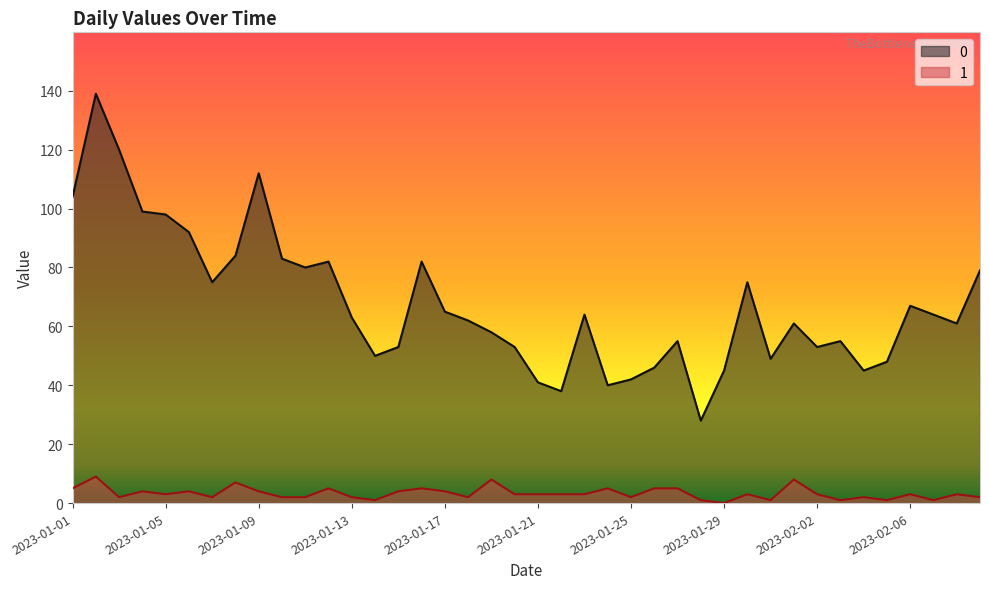

How many interior local valleys does the 1 series have?

11